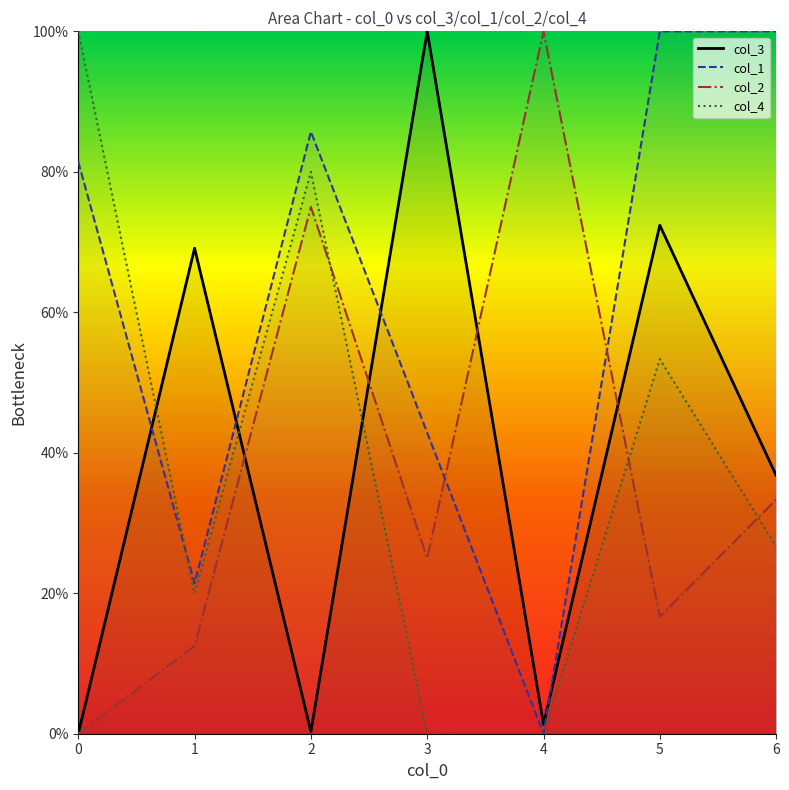

Where is the first local maximum for col_1?

2